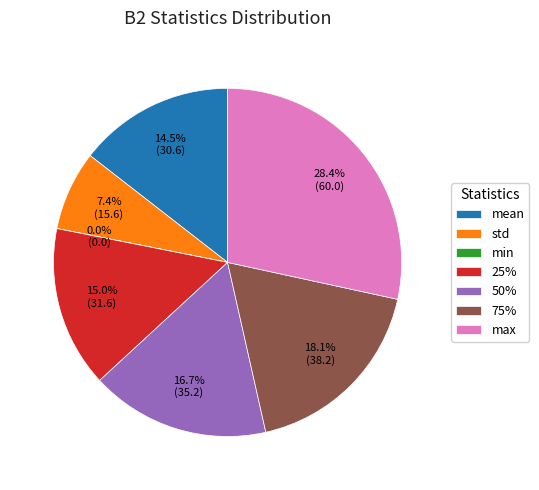

How much of the chart is everything except mean?

85.5%